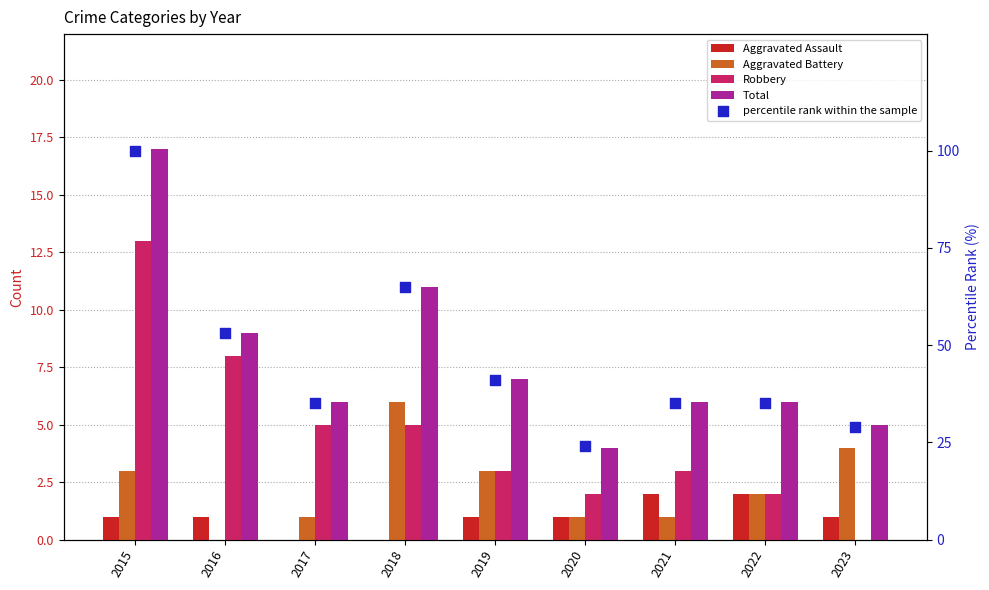

Which series reaches the minimum Y coordinate?

Aggravated Assault